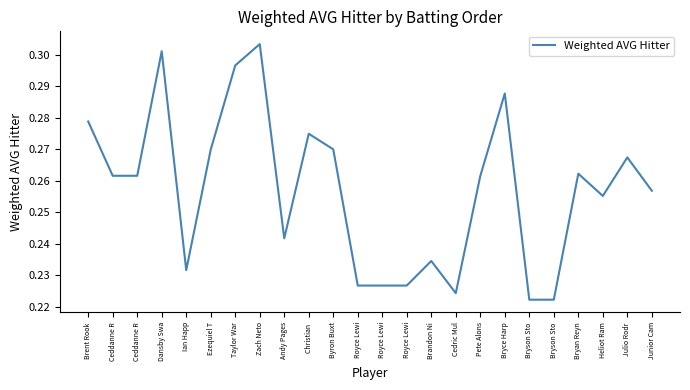

Between Christian  and Brandon Ni, which is larger?

Christian 